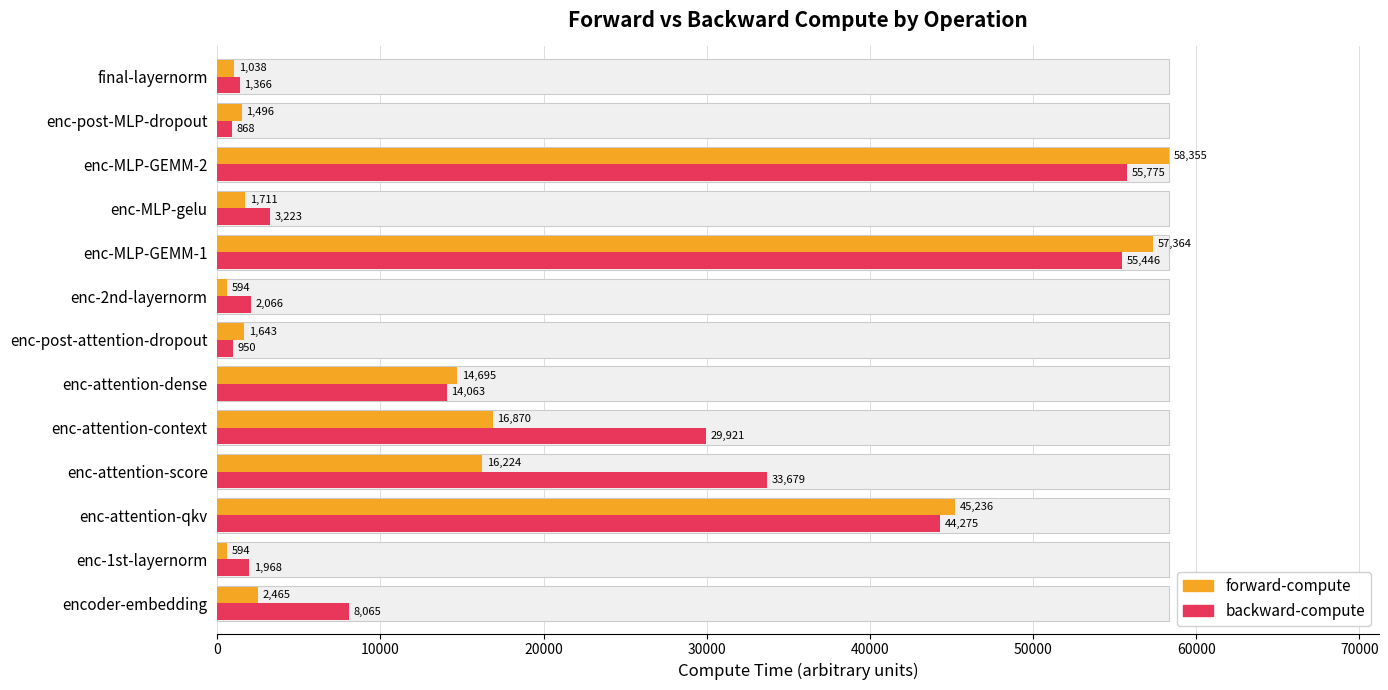

What is the difference between the maximum and minimum values in the backward-compute series?

54907.4